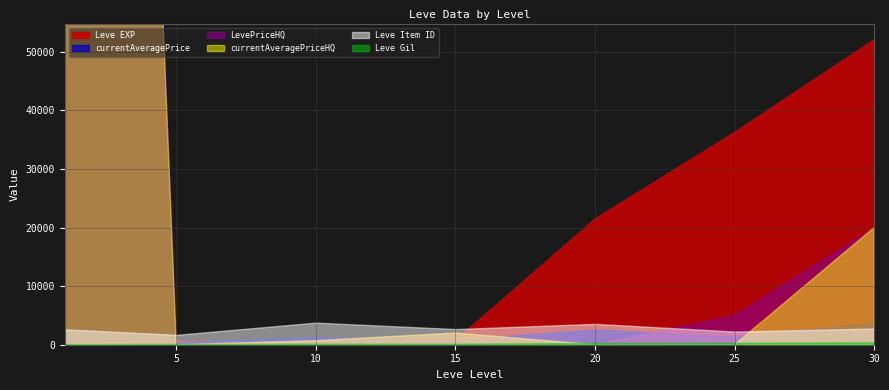

The value of Leve Item ID at 25 is 1063.9. True or false?

False